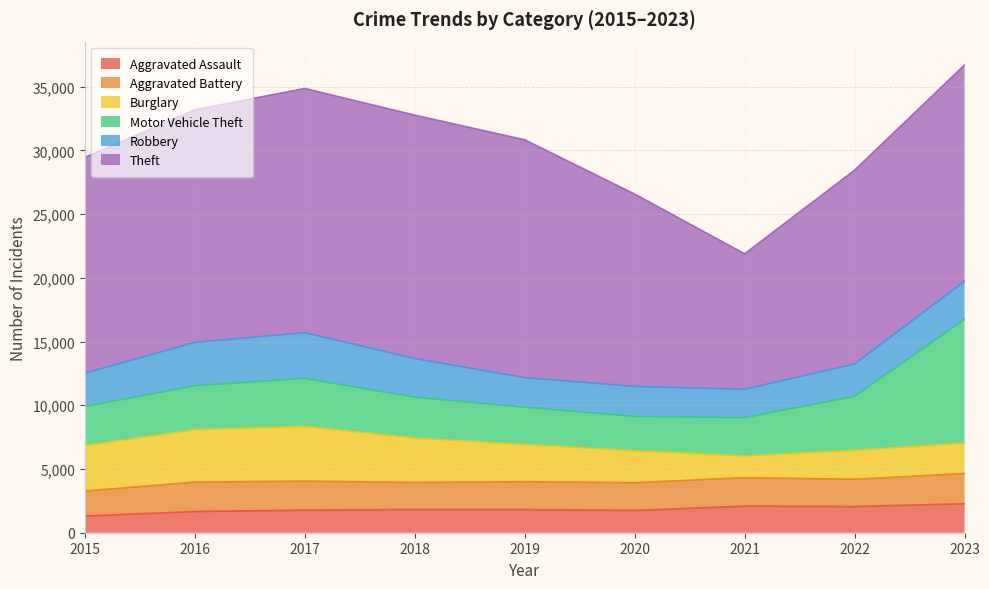

What is the sum of the Aggravated Assault values at 2015 and 2021?

3394